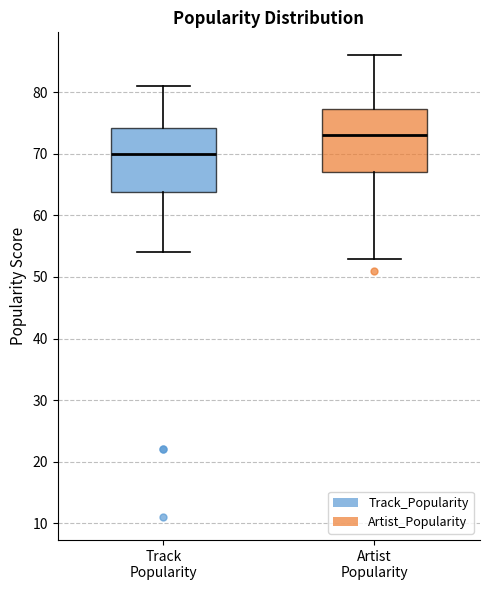

Reading left to right, transcribe this box plot: for each box, give where its median line is, the range the box spans, and where its two whiskers end, as read against the y-axis. The values are not printed on the chart, so give them approximately, as read against the axis.

Track Popularity: median 70, box 64 to 74, whiskers 54 to 81
Artist Popularity: median 73, box 67 to 77, whiskers 53 to 86